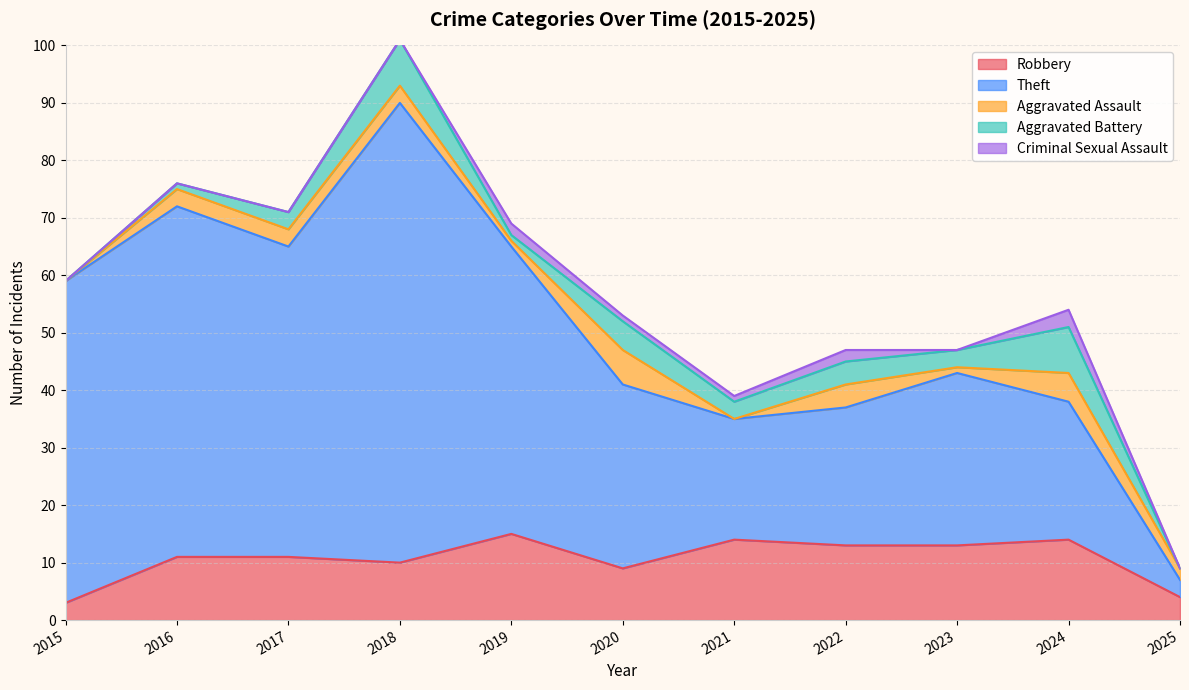

At which category does Criminal Sexual Assault reach its first local peak?

2019